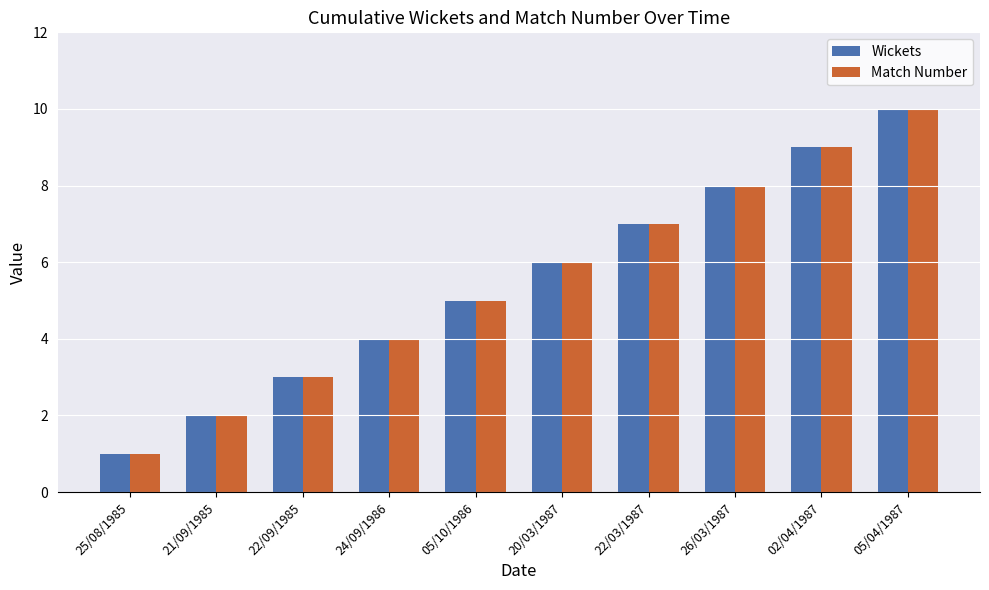

What is the difference between the second highest and minimum values in the Match Number series?

8